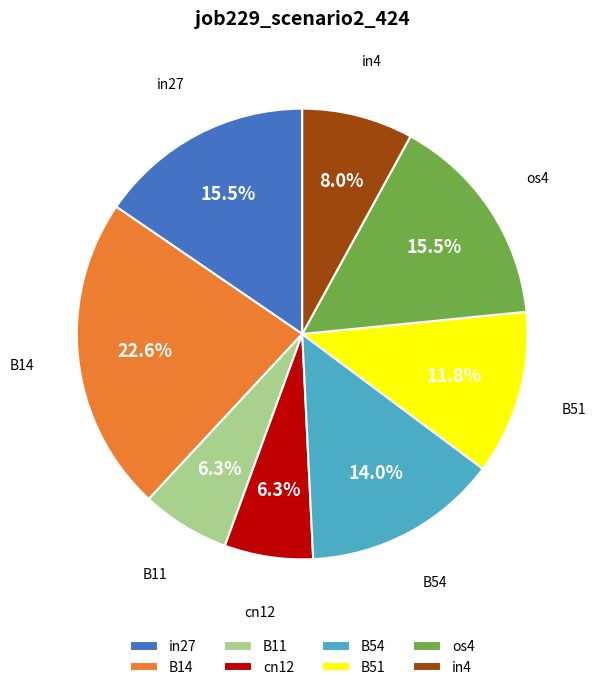

To the nearest percent, what is the difference between the largest and smallest slice percentages?

16%